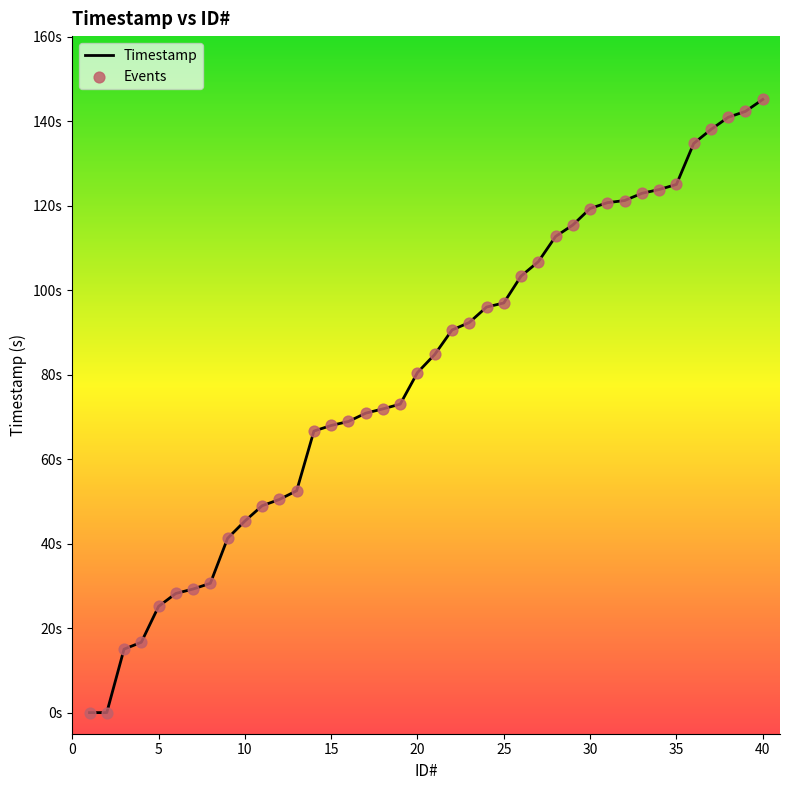

What are all the series names shown in the legend?

Timestamp, Events